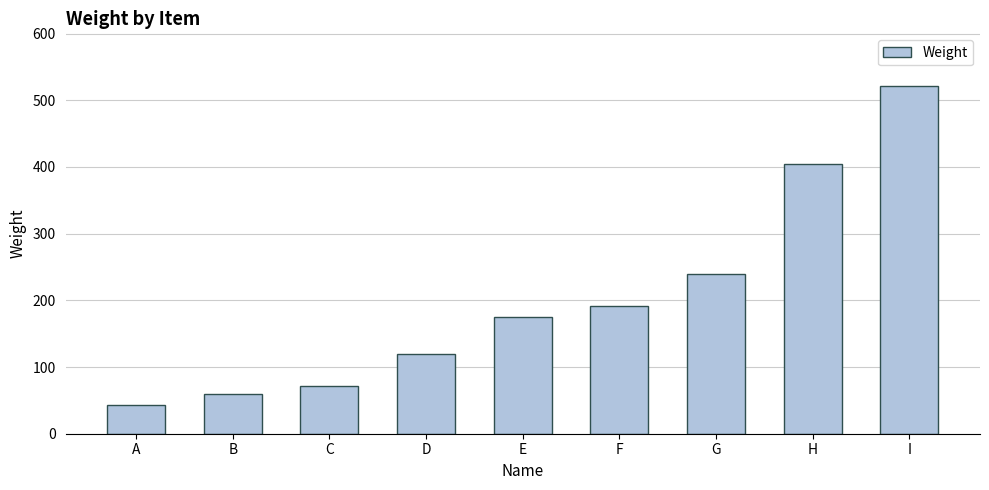

Between D and E, which is larger?

E